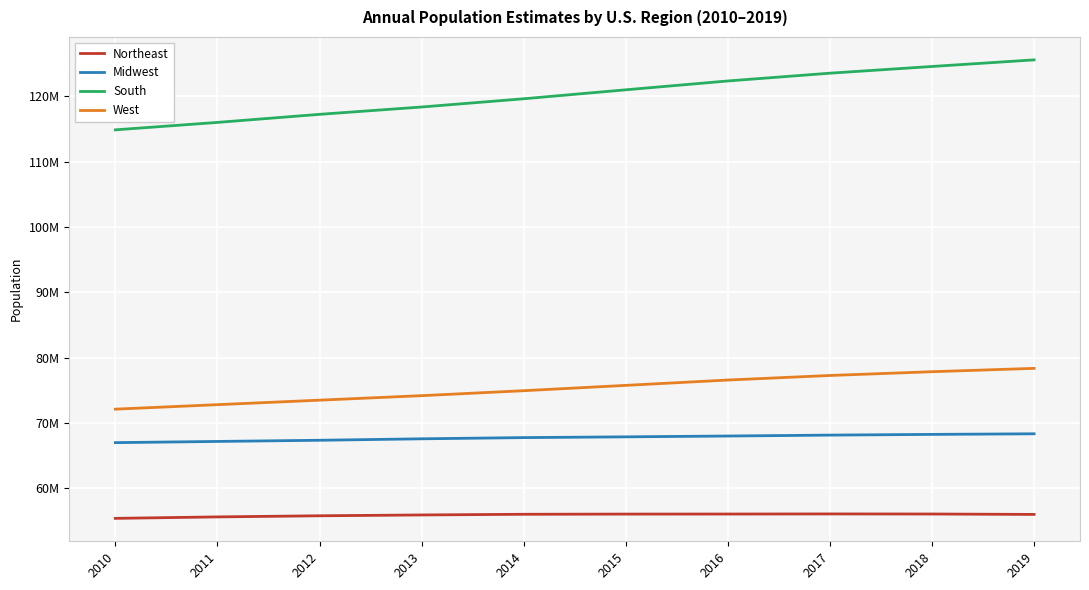

Which has a higher value, 2010 or 2016?

2016